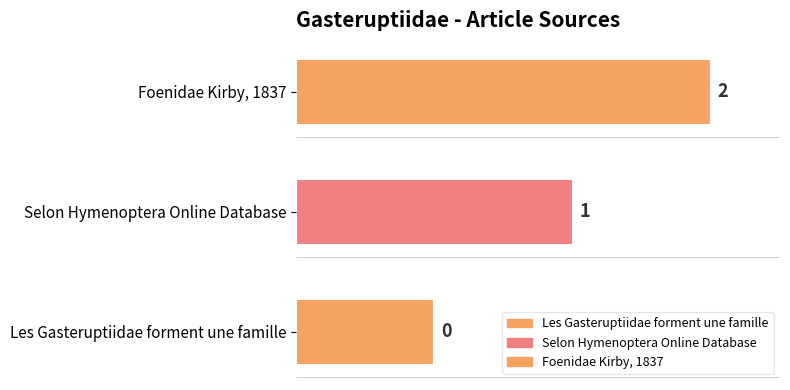

What is the sum of all values?

3